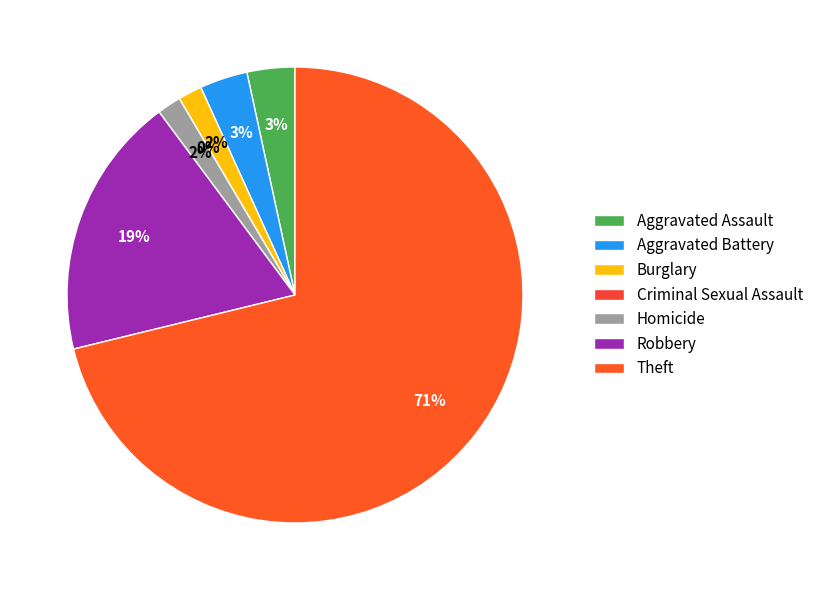

Rank the categories by value from highest to lowest.

Theft, Robbery, Aggravated Assault, Aggravated Battery, Burglary, Homicide, Criminal Sexual Assault